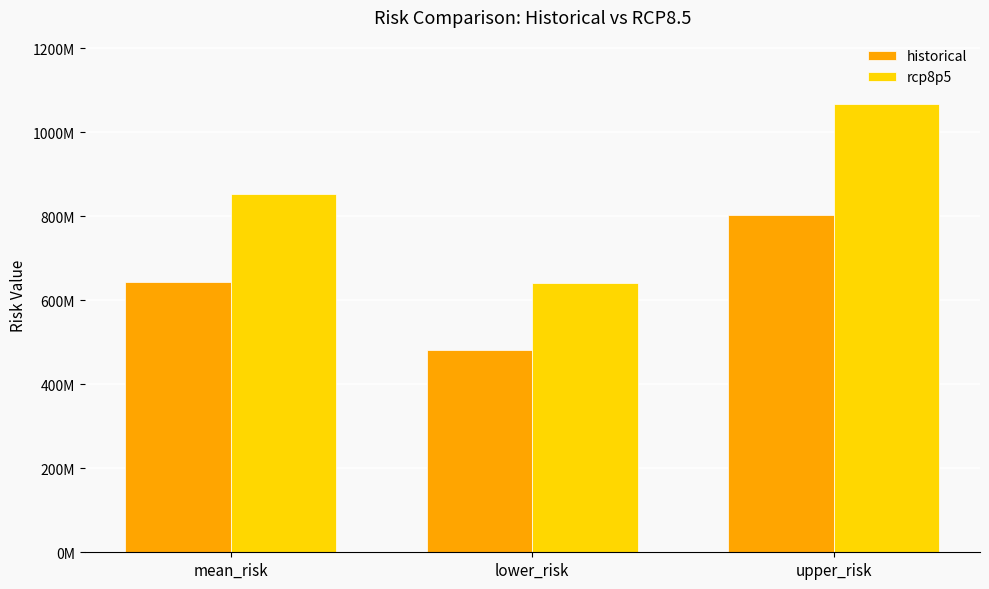

The value of rcp8p5 at mean_risk is 260288395.8. True or false?

False